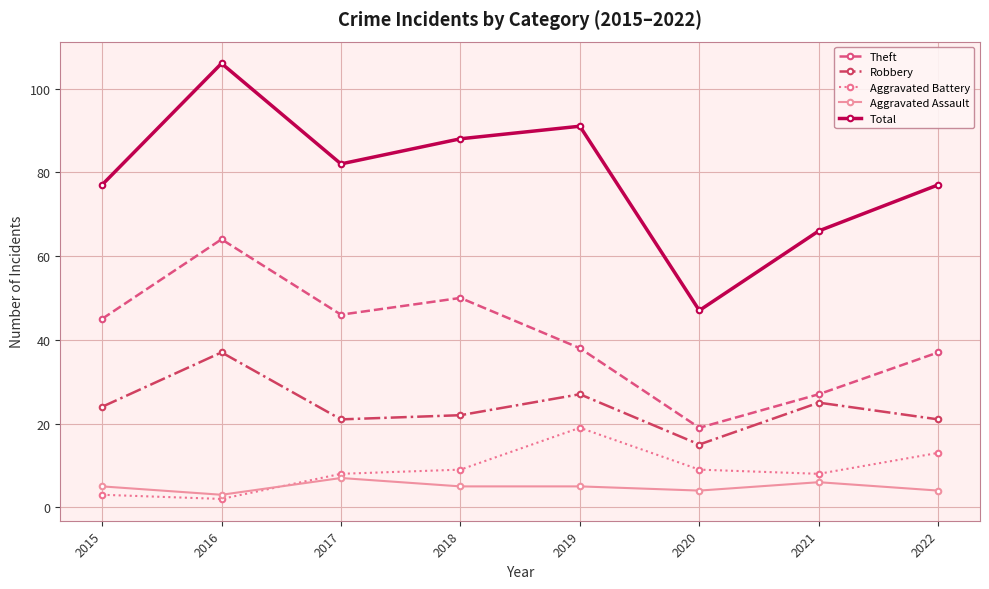

How many interior local valleys does the Aggravated Battery series have?

2